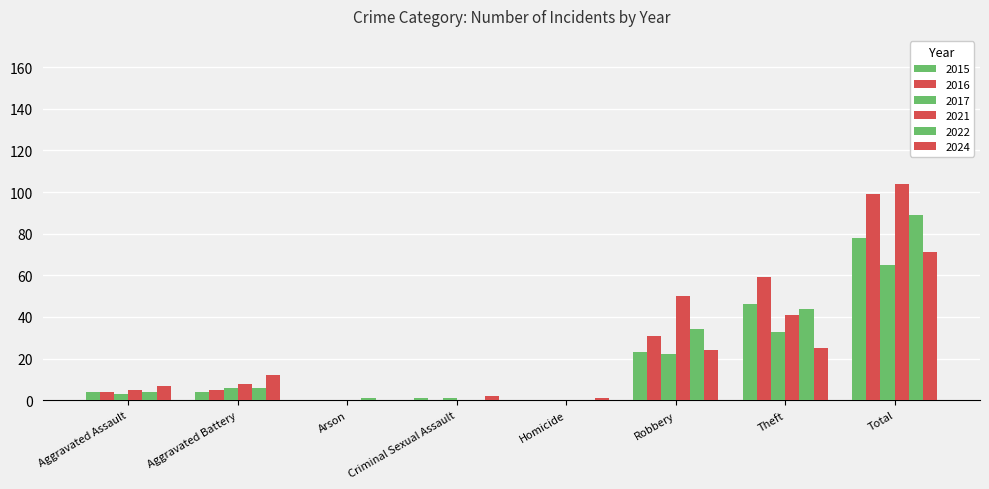

What is the difference between the maximum and minimum values in the 2022 series?

89